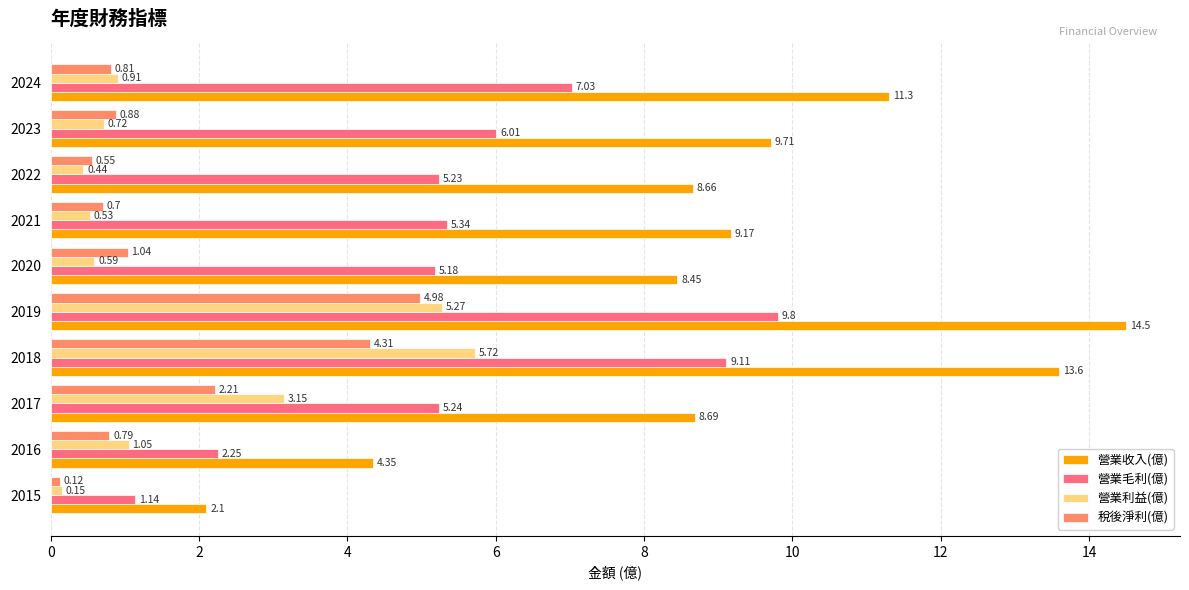

Which series has the largest range (max minus min)?

營業收入(億)